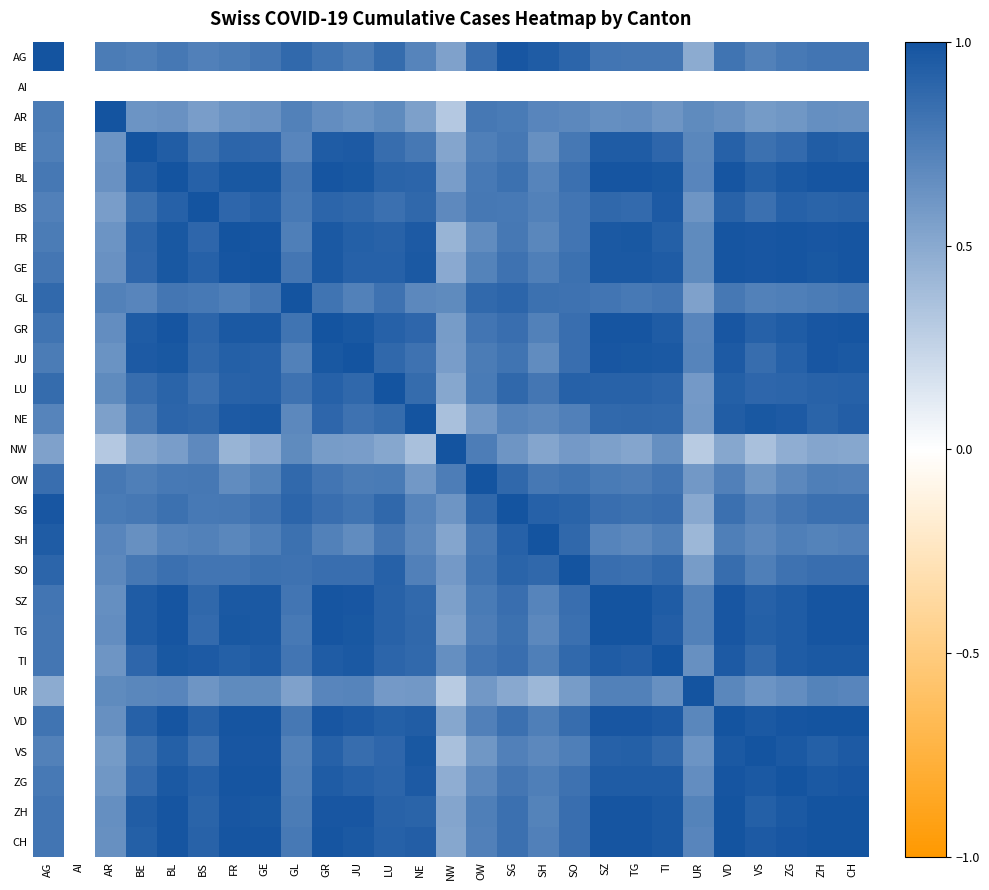

Is it true that CH equals 0.8 at SO?

True